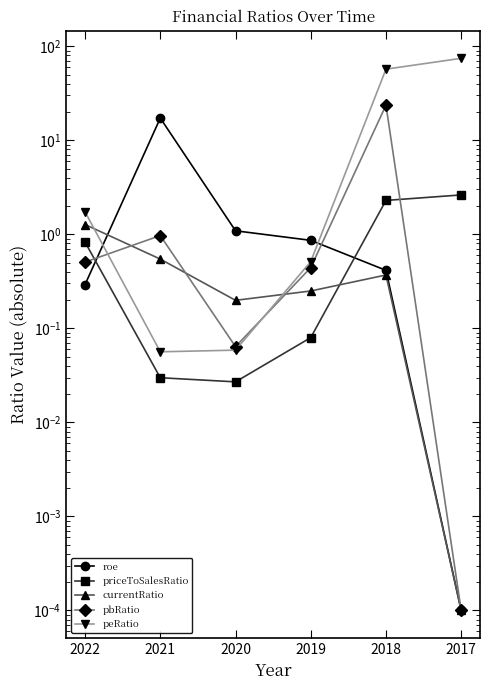

In pbRatio, how many points are lower than both neighbors (excluding endpoints)?

1